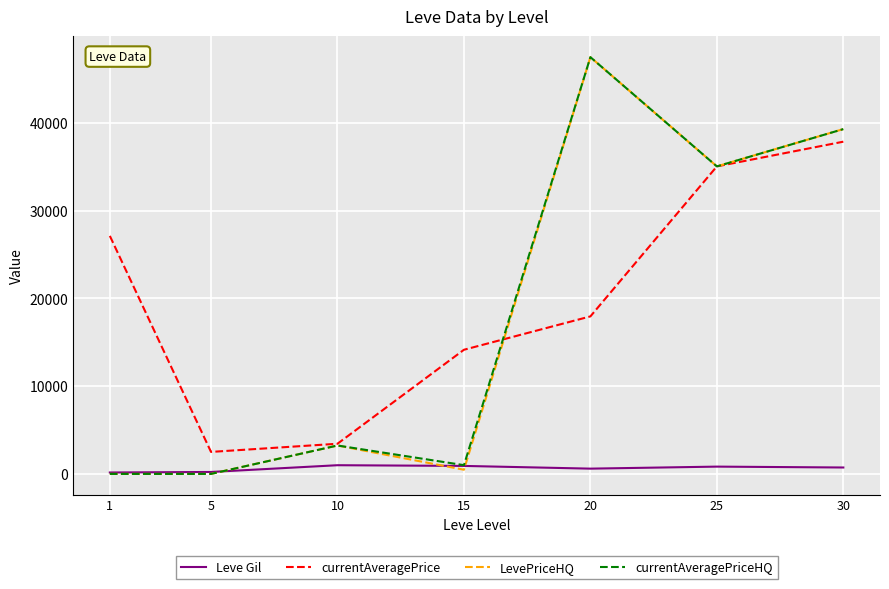

What is the spread (max minus min) of values at 20?

46900